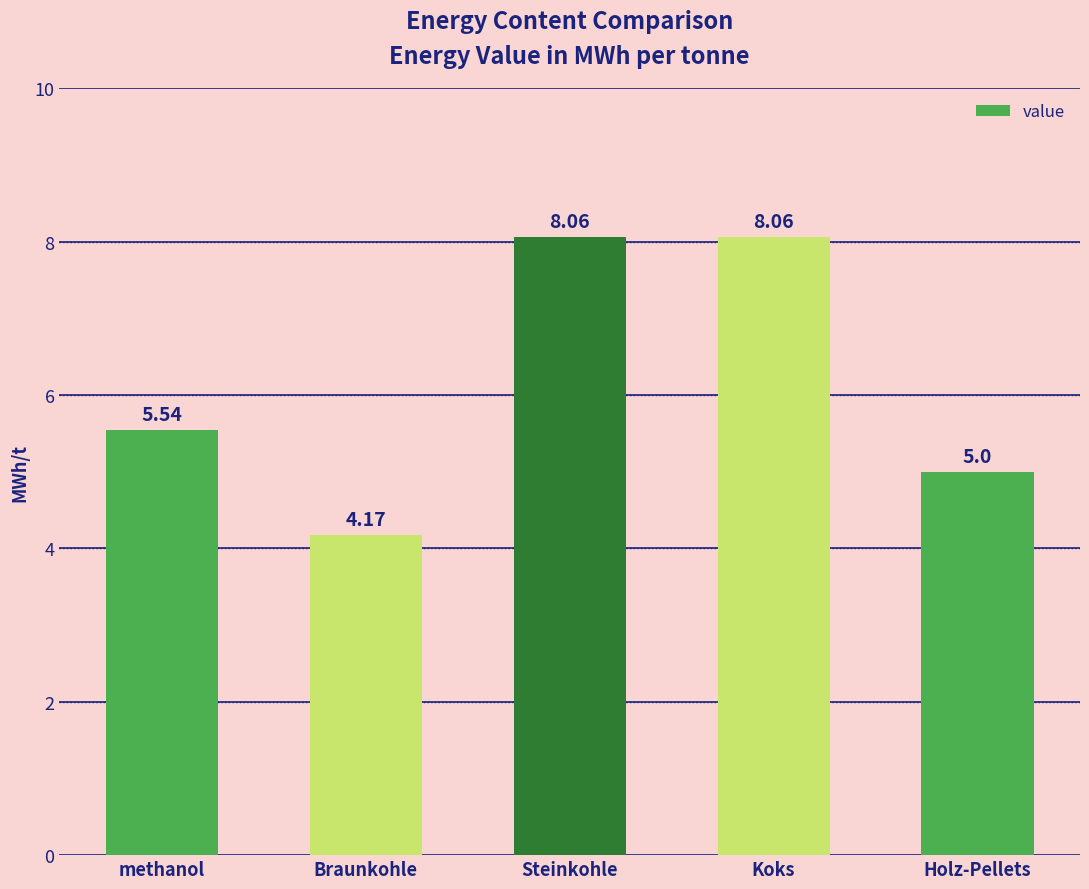

Which has a higher value, Braunkohle or Steinkohle?

Steinkohle